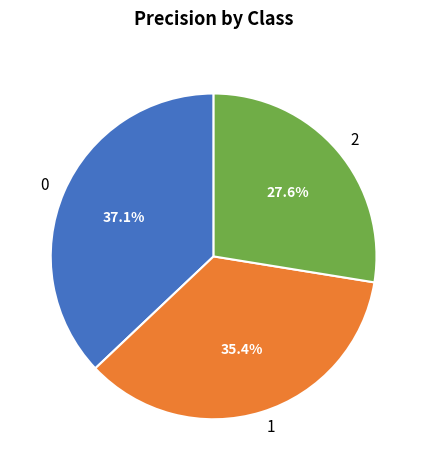

The 0 slice represents 49% of the pie. True or false?

False